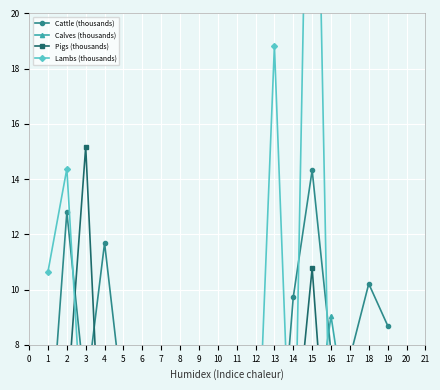

What is the difference between the maximum and second lowest values in the Pigs (thousands) series?

14.8